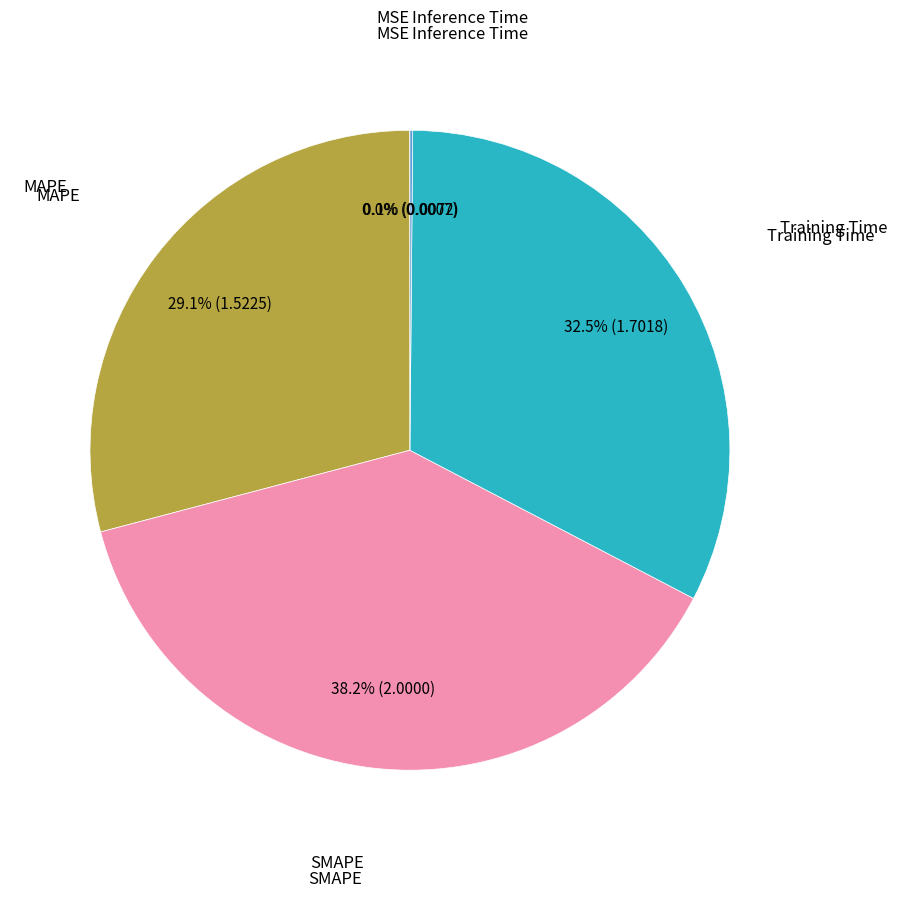

To the nearest percent, what is the average slice percentage?

20%